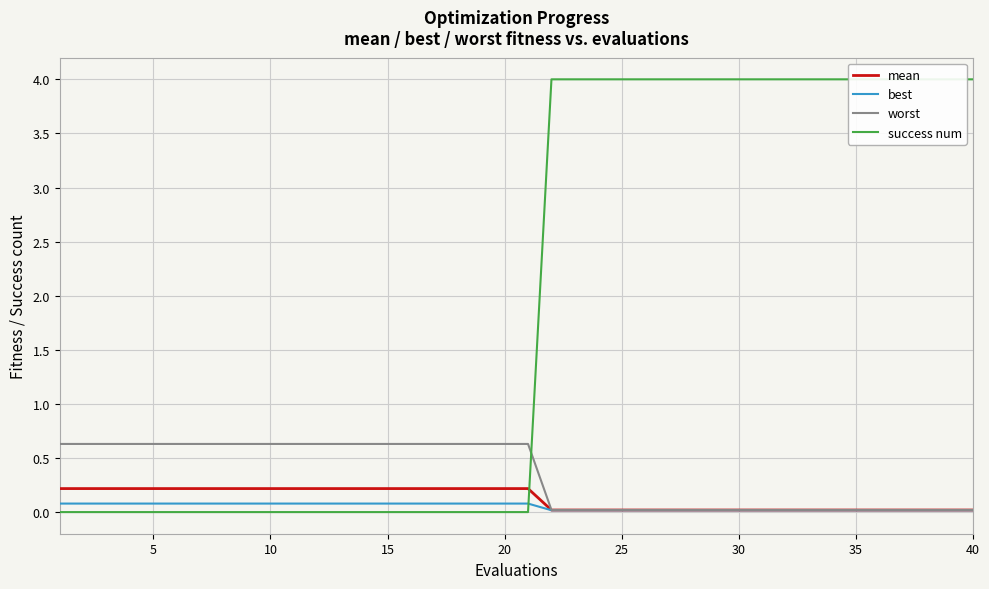

What is the value of the worst point at the 5th from the left?

0.6